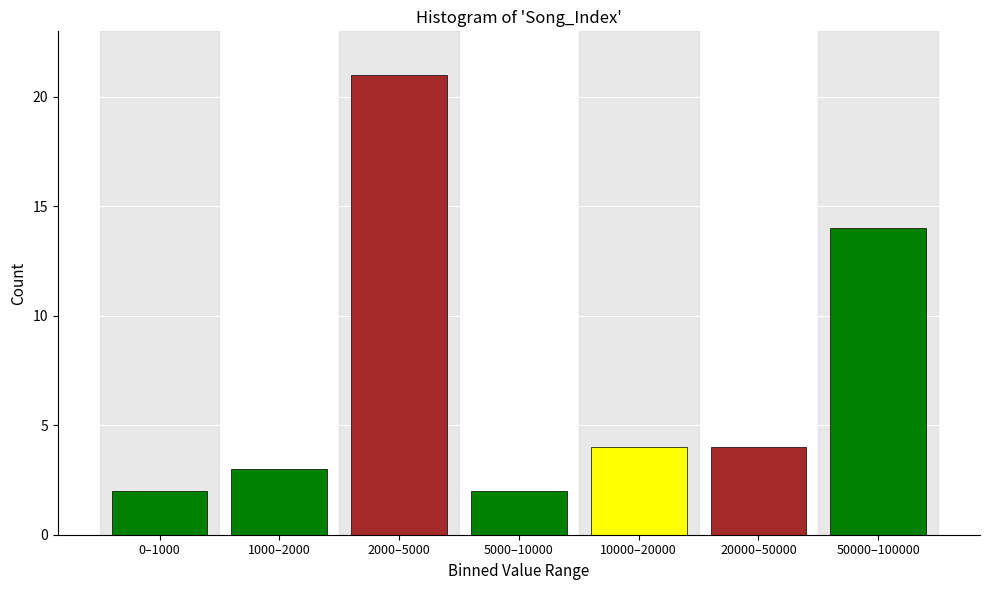

Reading left to right, transcribe all the data shown in this chart.

2	3	21	2	4	4	14